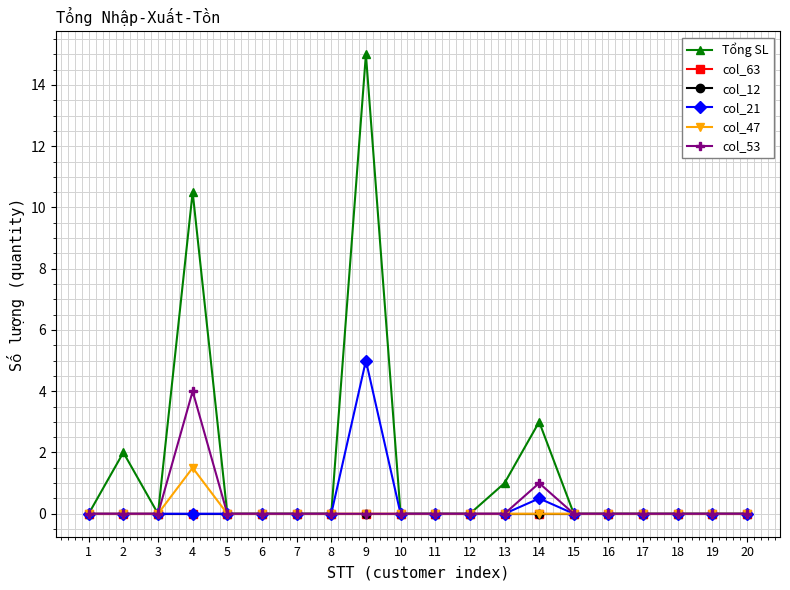

At which label is col_63 closest to 0?

1